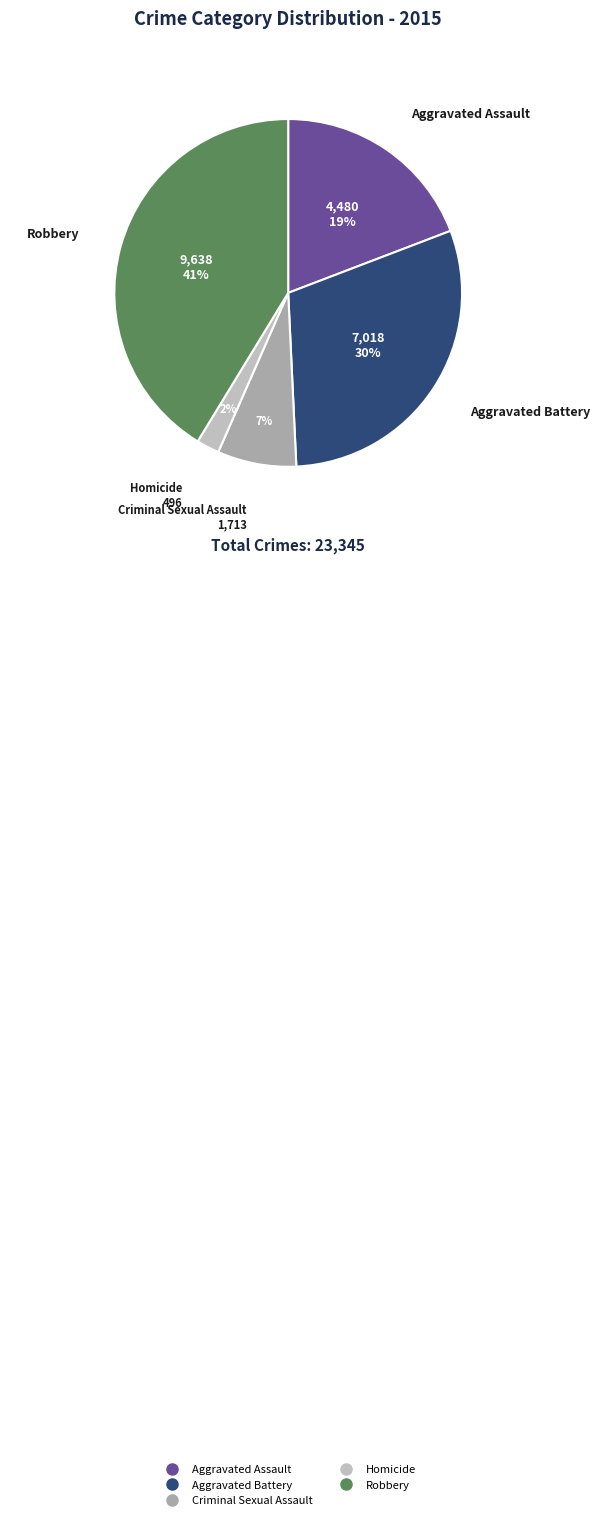

The Homicide slice represents 8% of the pie. True or false?

False